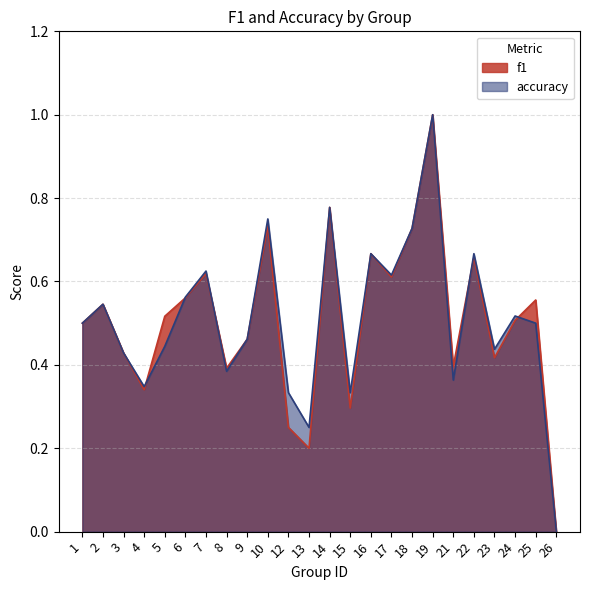

The accuracy series shows 0.3 at 4. True or false?

True